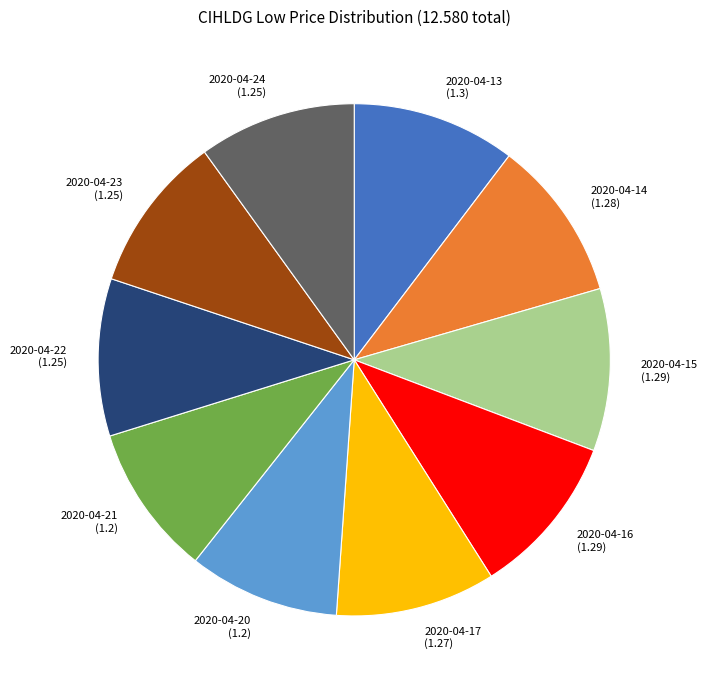

True or false: 2020-04-21 accounts for 1% of the total.

False